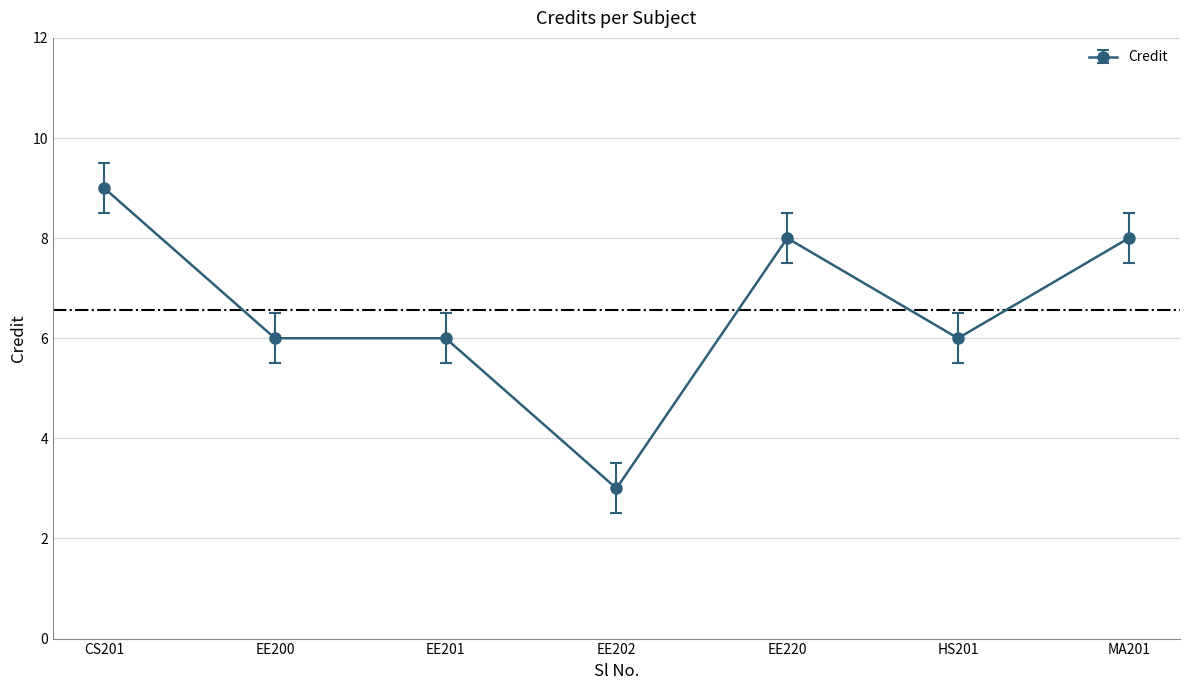

The chart shows a value of 8 at EE220. True or false?

True